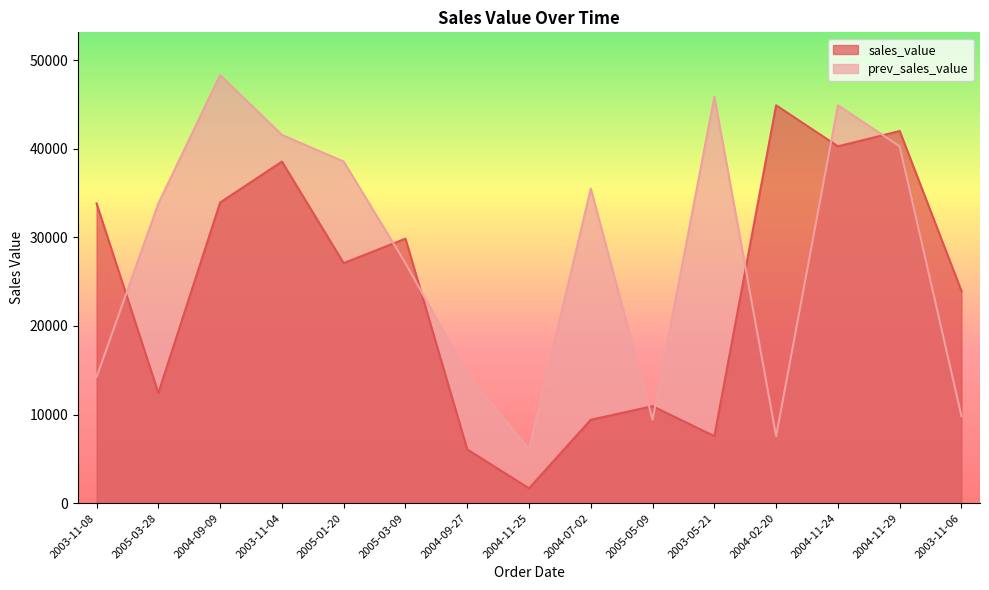

Which has a higher value, 2005-05-09 or 2005-03-28?

2005-03-28